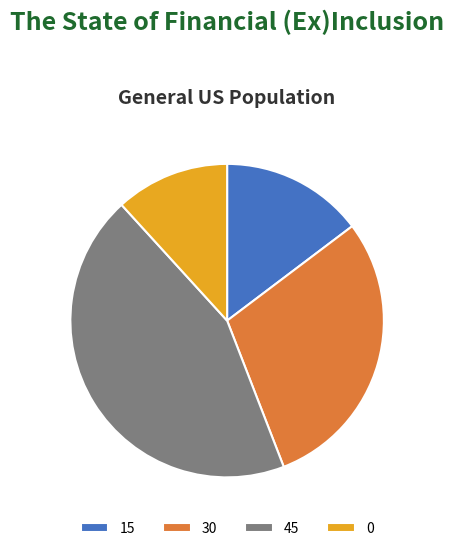

Which has a higher value, 15 or 30?

30